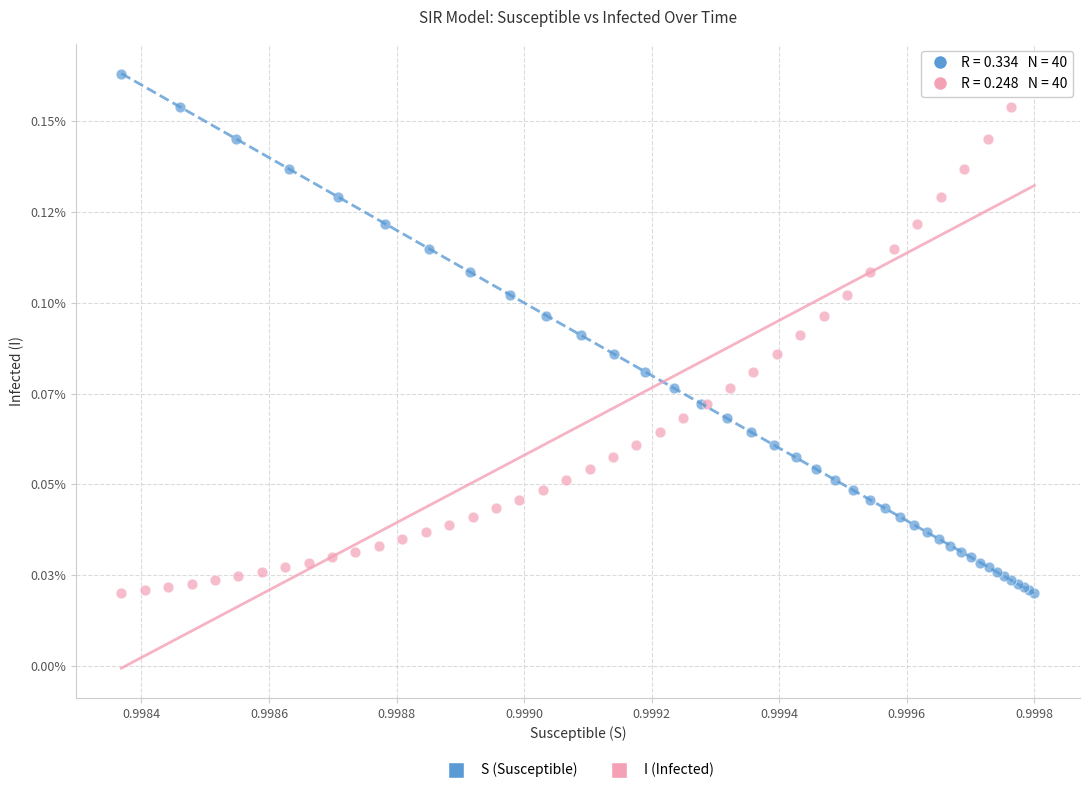

What are all the series names shown in the legend?

S (Susceptible), I (Infected)